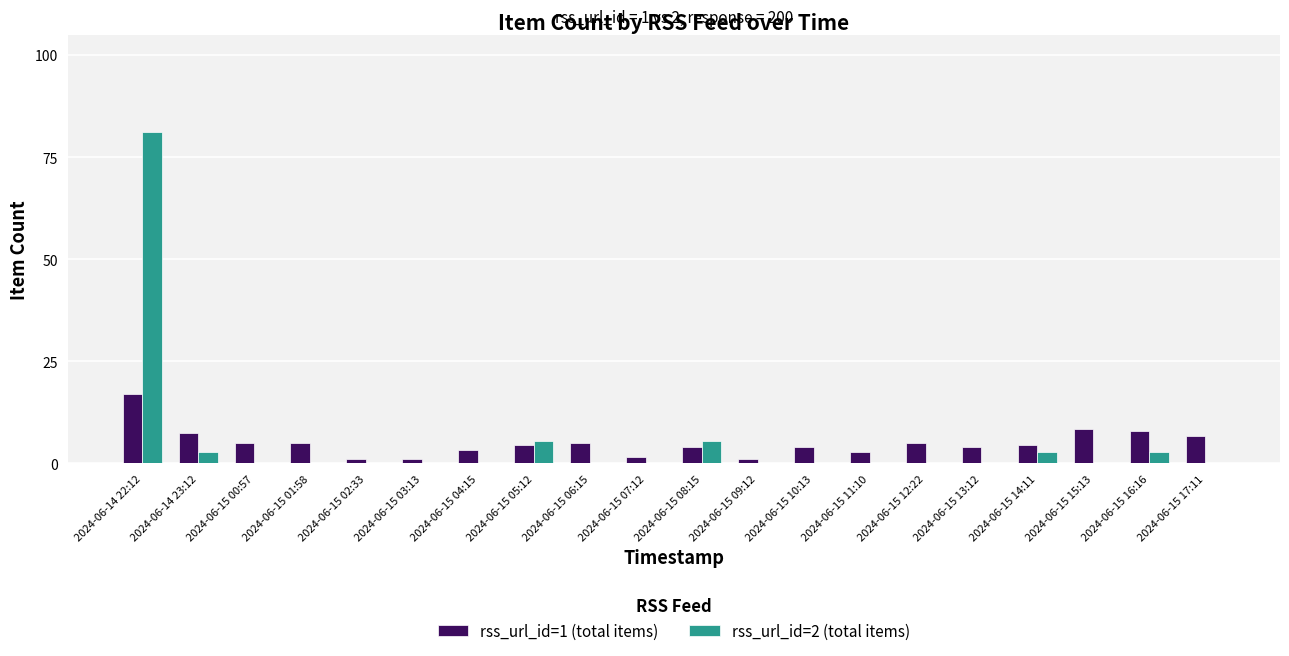

The rss_url_id=1 (total items) series shows 2.8 at 2024-06-15 11:10. True or false?

True